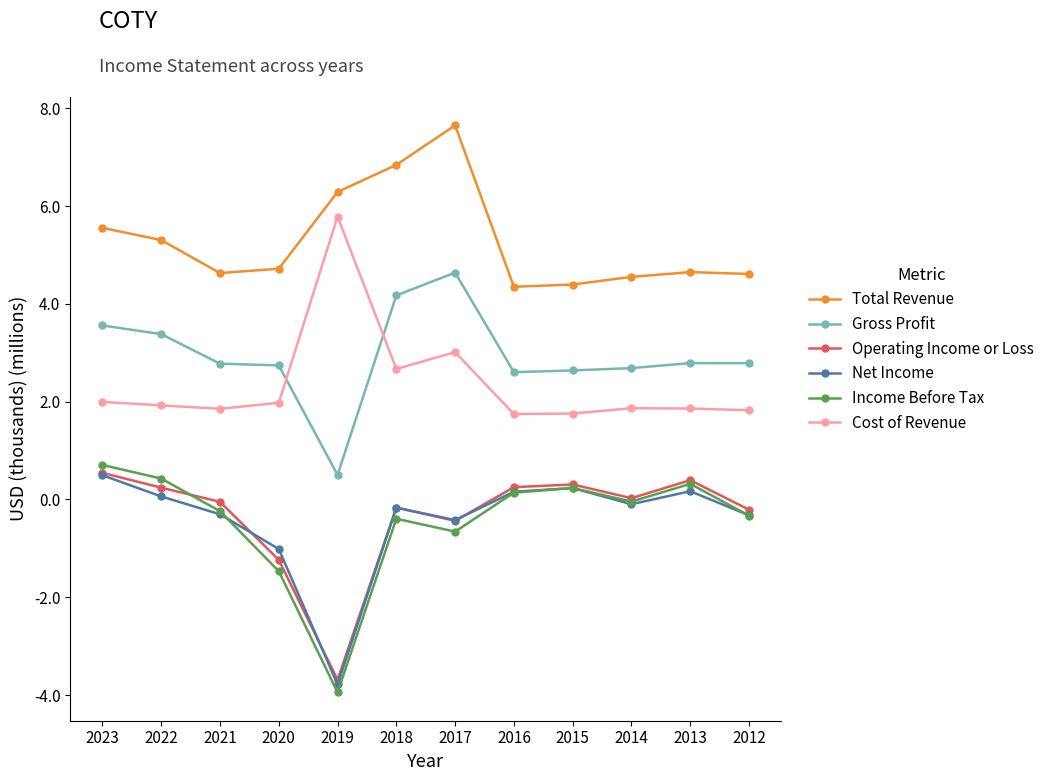

What is the sum of all Income Before Tax values?

-5.3